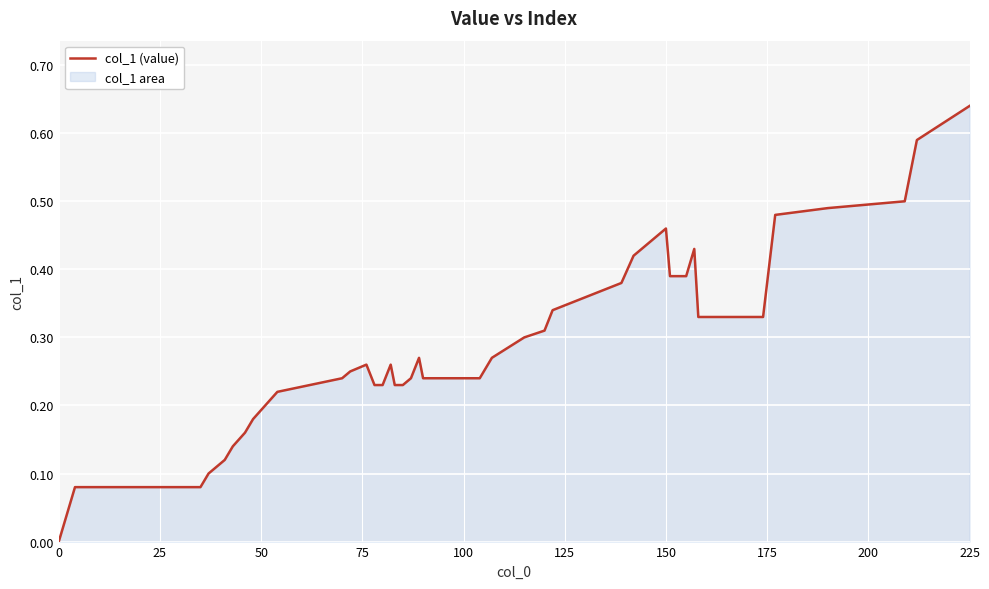

How many values are above zero?

39